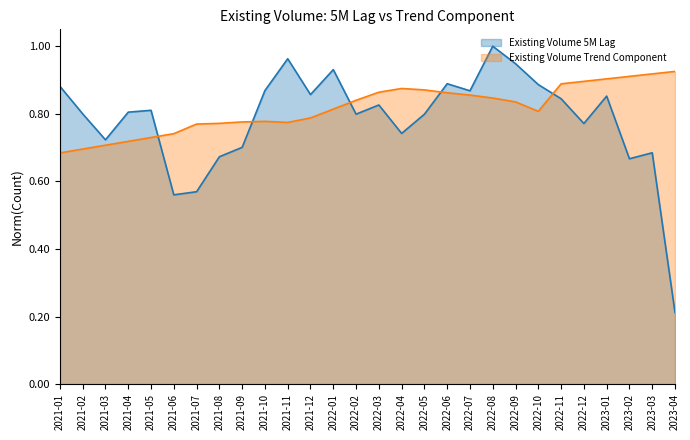

How many interior local valleys does the Existing Volume Trend Component series have?

2